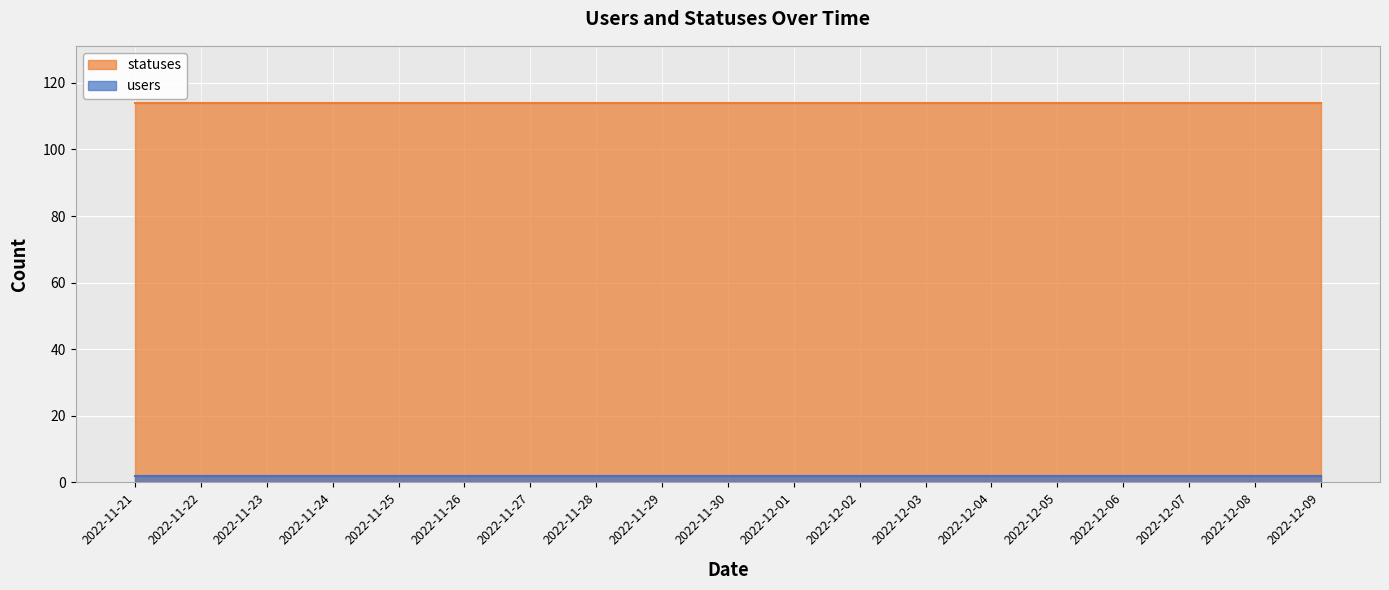

True or false: users and statuses intersect in this chart.

False